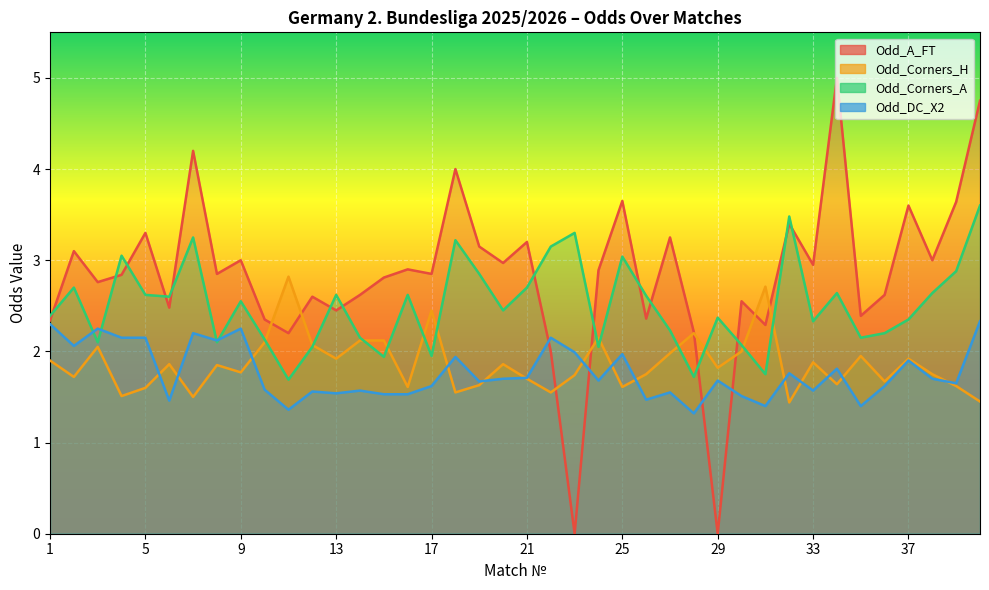

How many lines are shown in the chart?

4